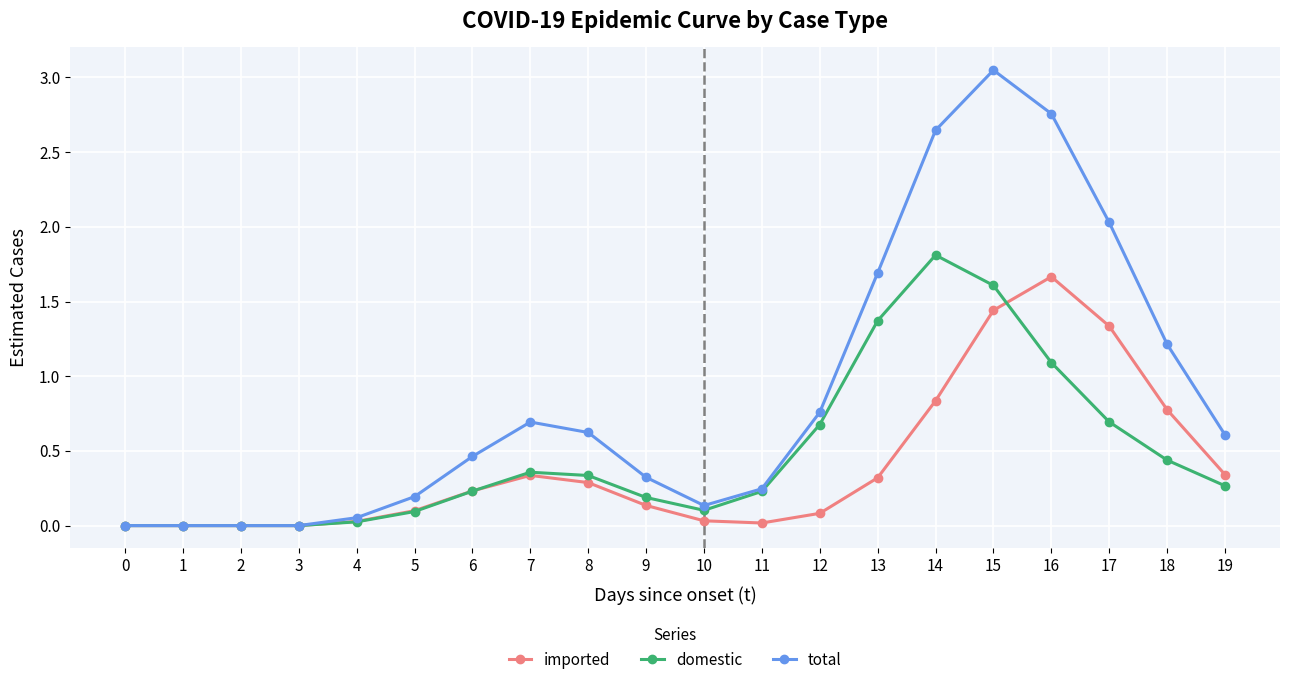

True or false: domestic has more than 1 points higher than both neighbors.

True